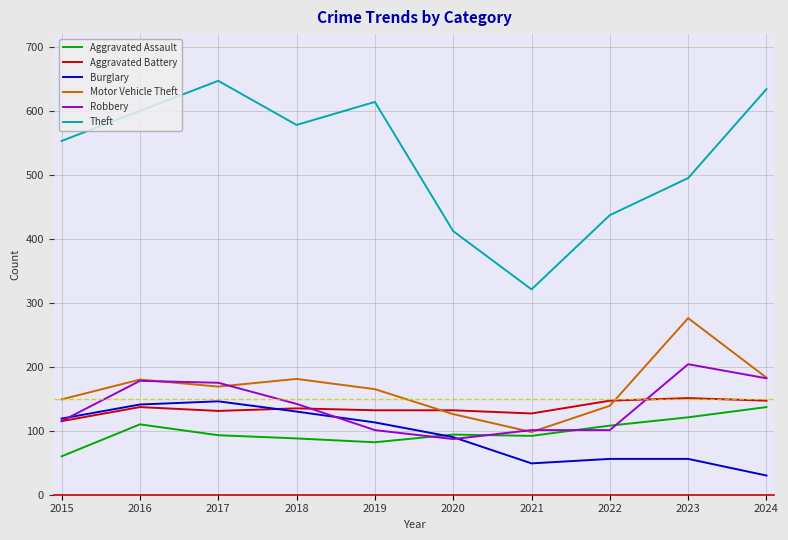

Which series has the widest spread of values?

Theft